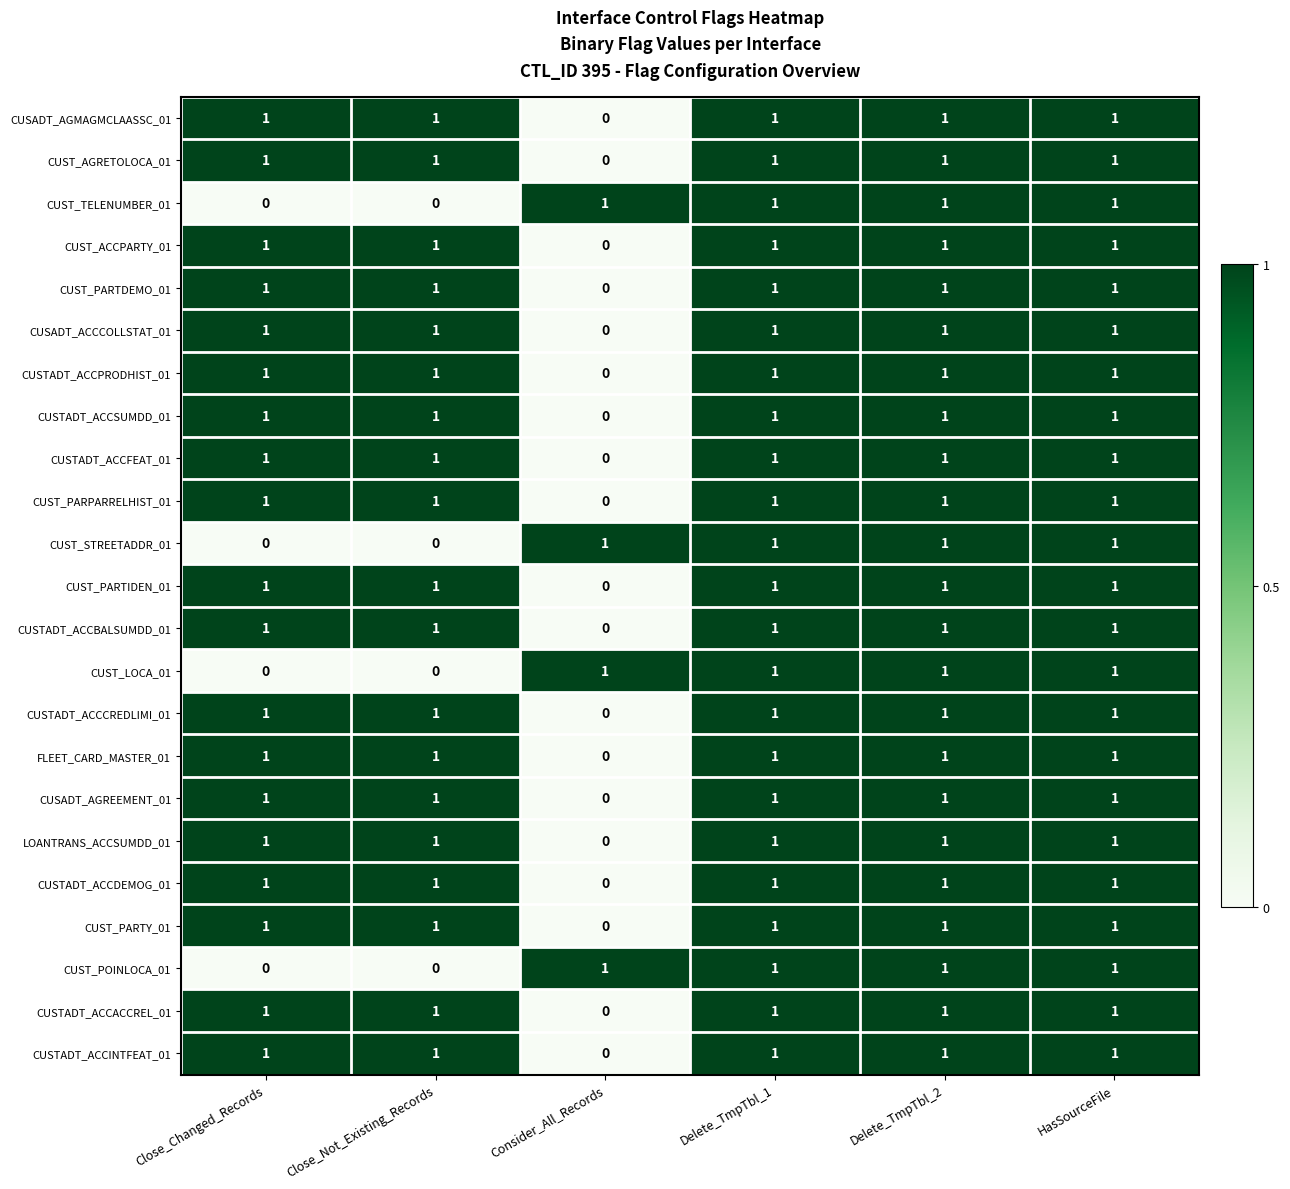

How many CUSTADT_ACCPRODHIST_01 values are between 1 and 2?

5